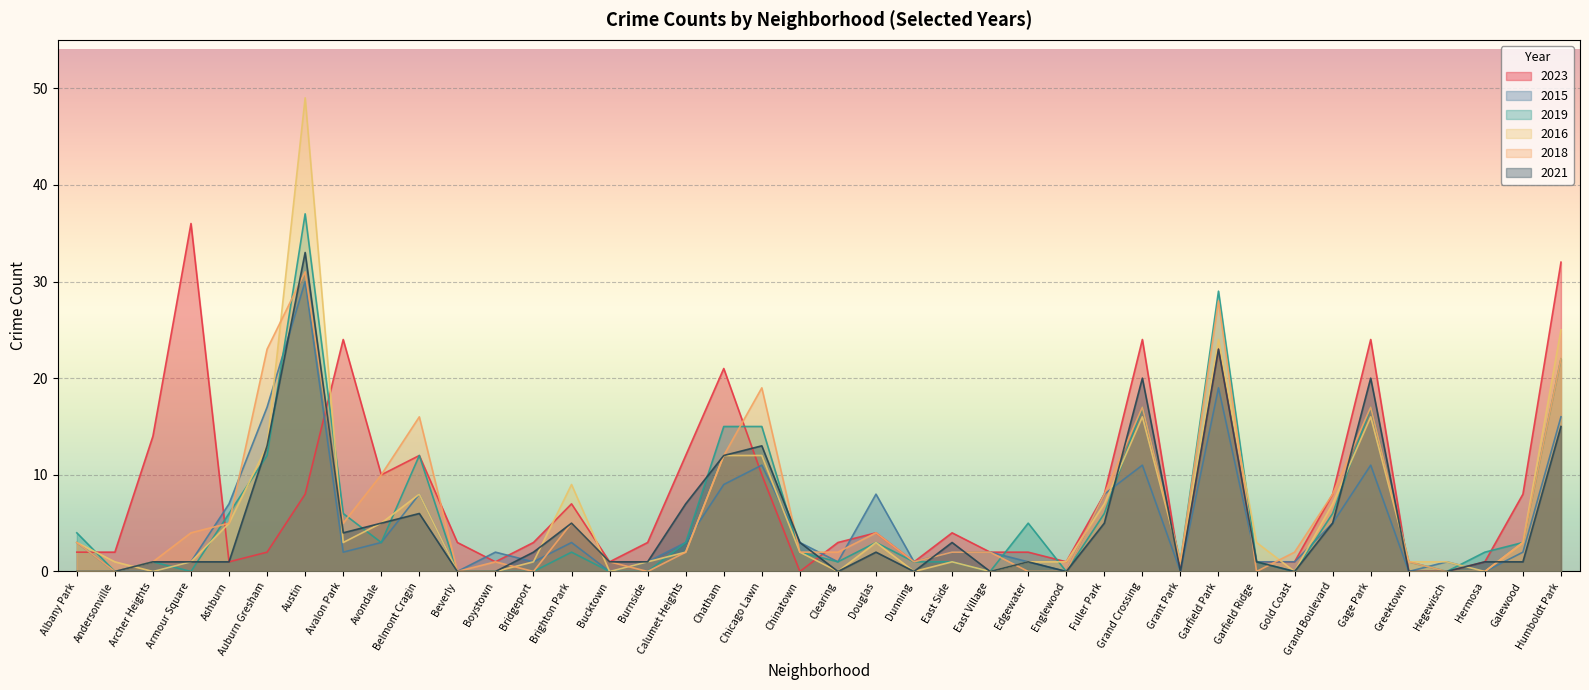

In 2018, how many points are higher than both neighbors (excluding endpoints)?

9